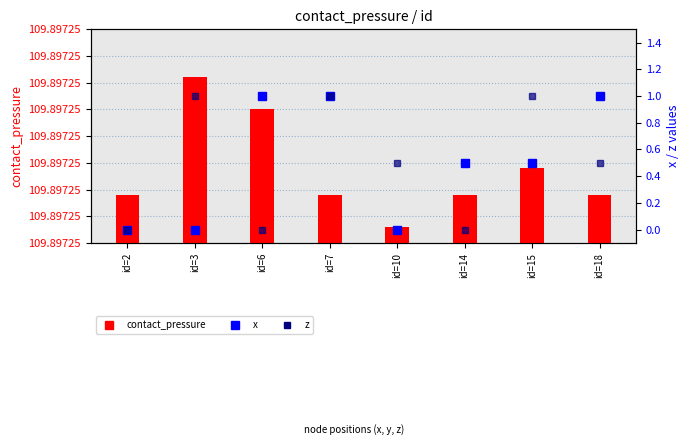

How many categories are shown in the chart?

8